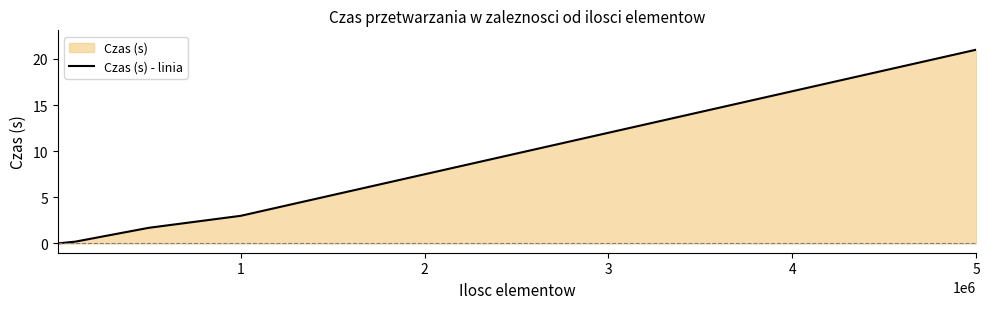

What is the difference between the maximum and minimum values?

21.0